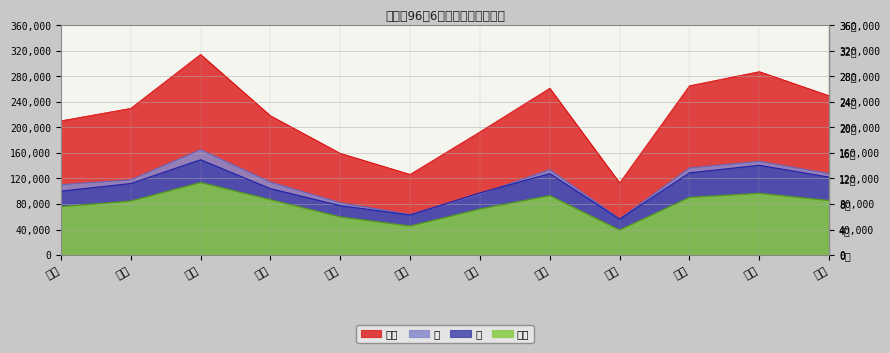

Rank the series by their maximum value, from lowest to highest.

戶數, 男, 女, 合計